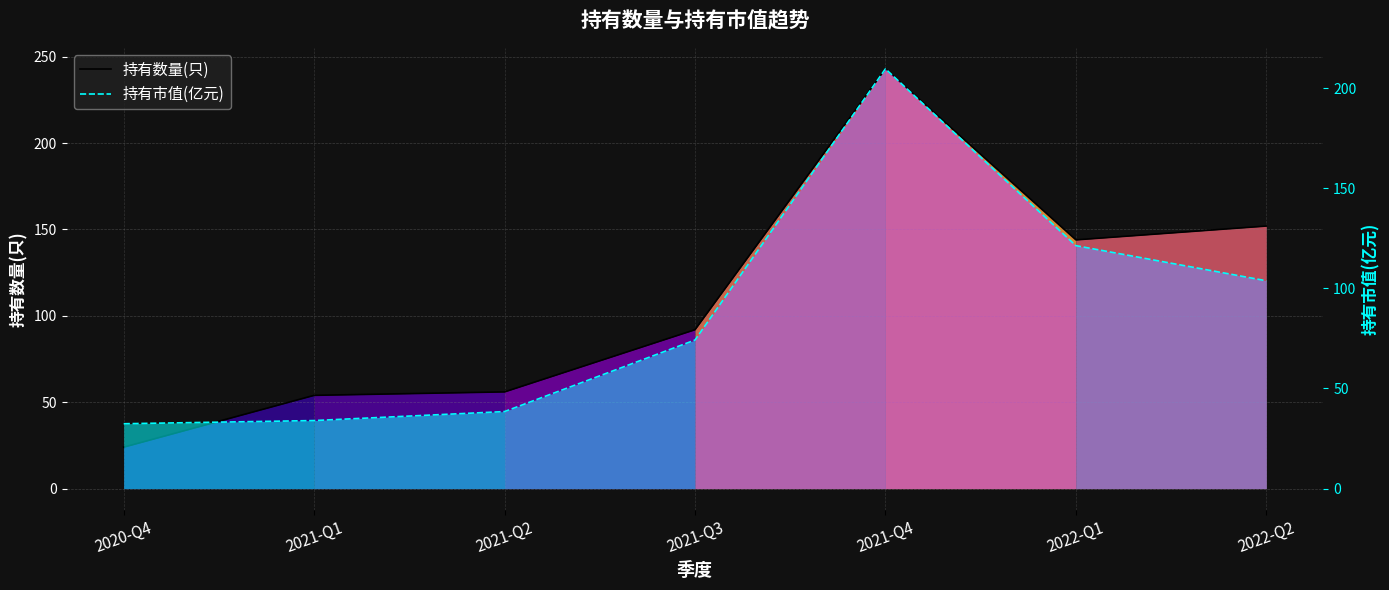

At how many categories does at least one series exceed 32?

7